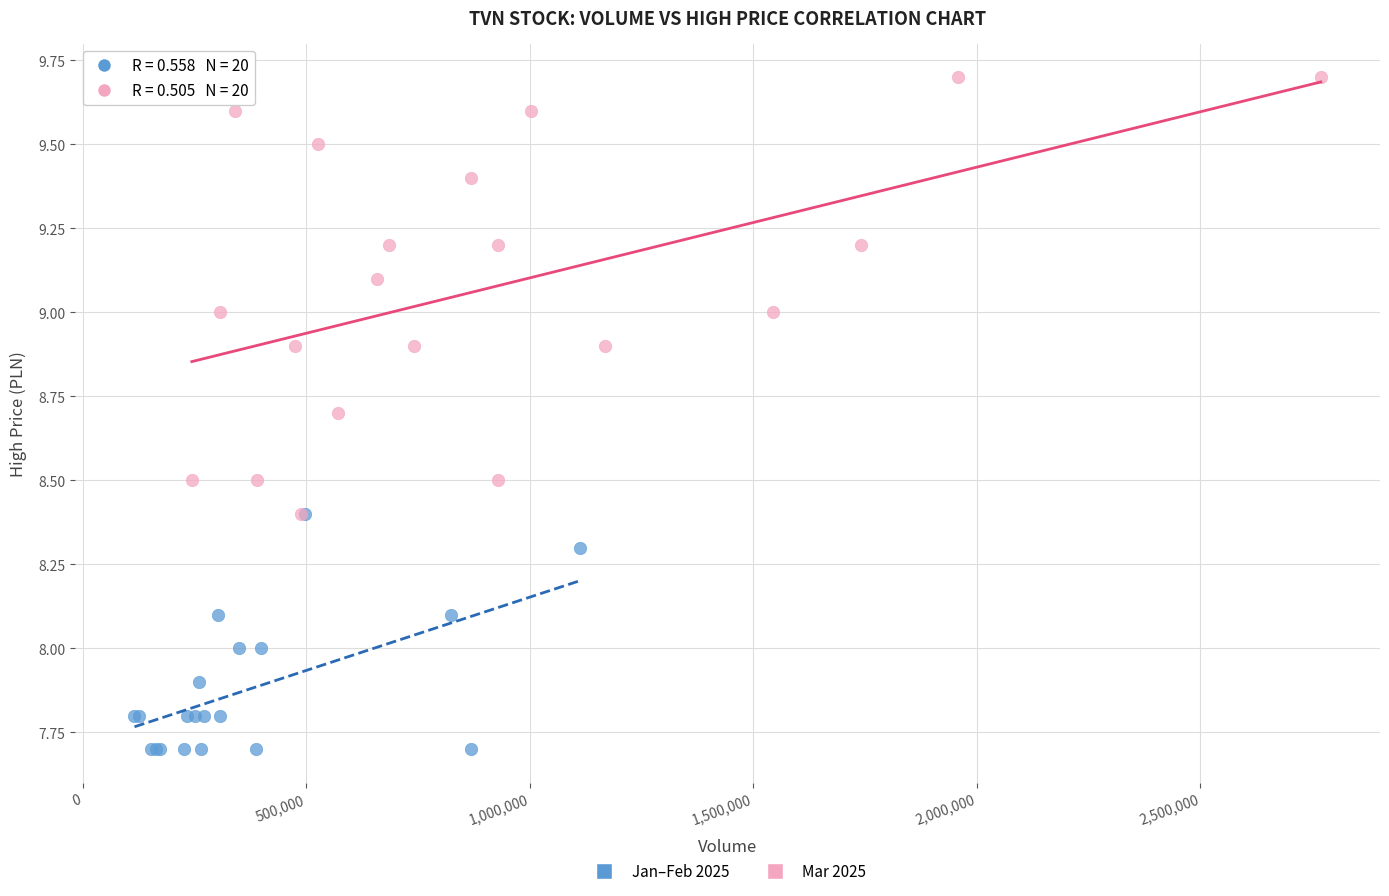

Which series has the widest spread of Y values?

Mar 2025